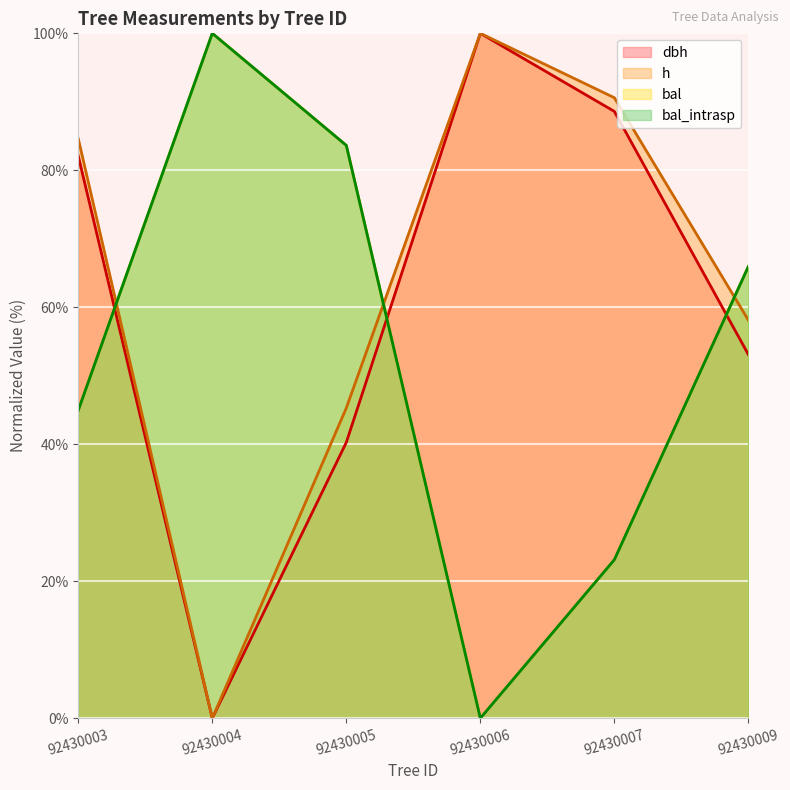

Where does the h series first go above 84?

92430003